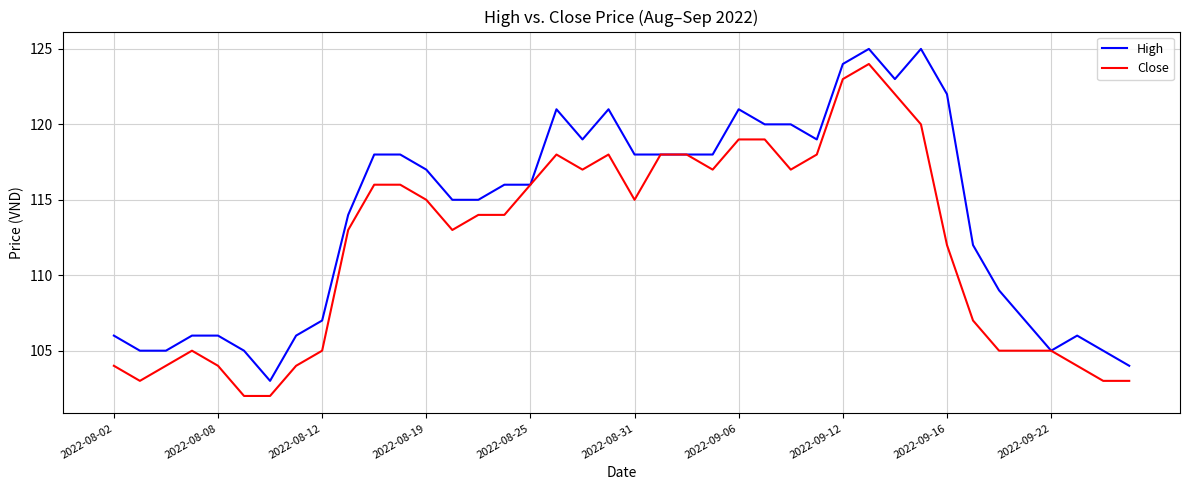

Which series has the largest total across all categories?

High